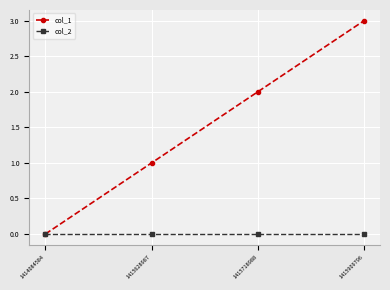

Reading left to right, what are all the values shown in this chart?

col_1: 0	1	2	3
col_2: 0	0	0	0